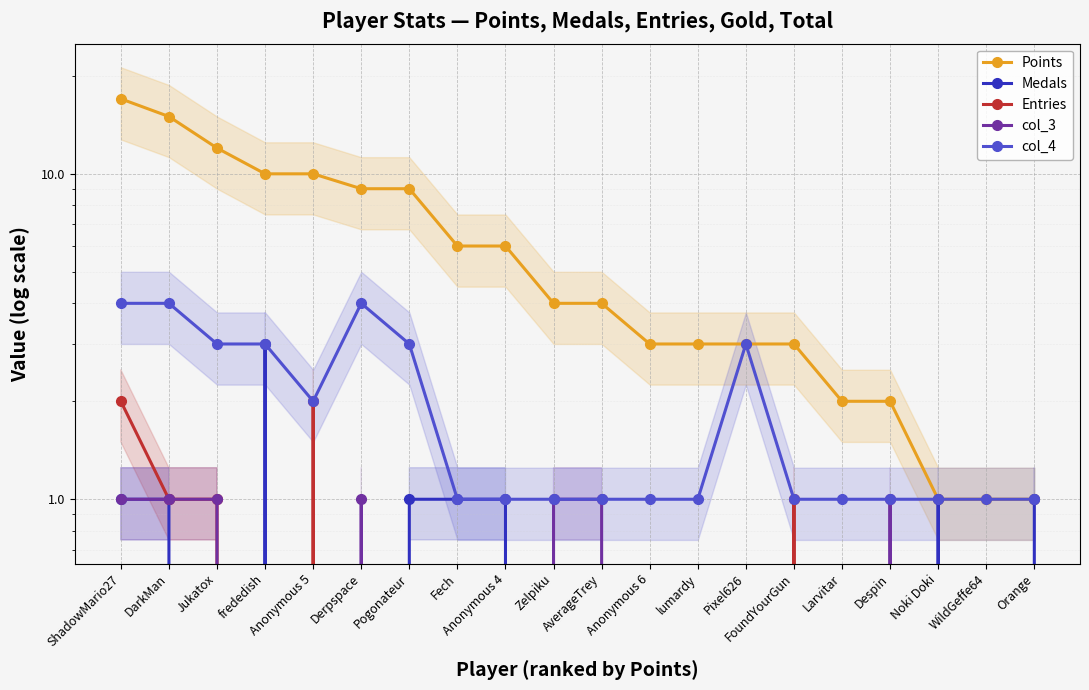

What position from the right is WildGeffe64?

2